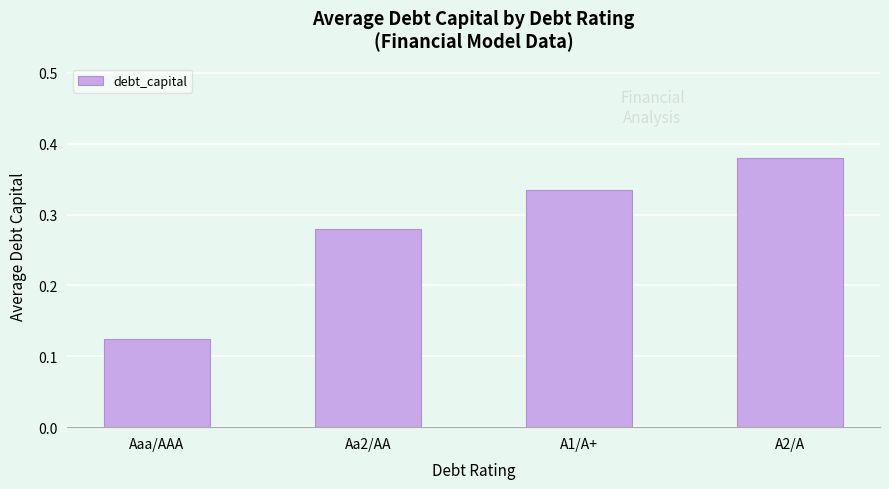

What is the change in value from Aa2/AA to A2/A?

+0.1